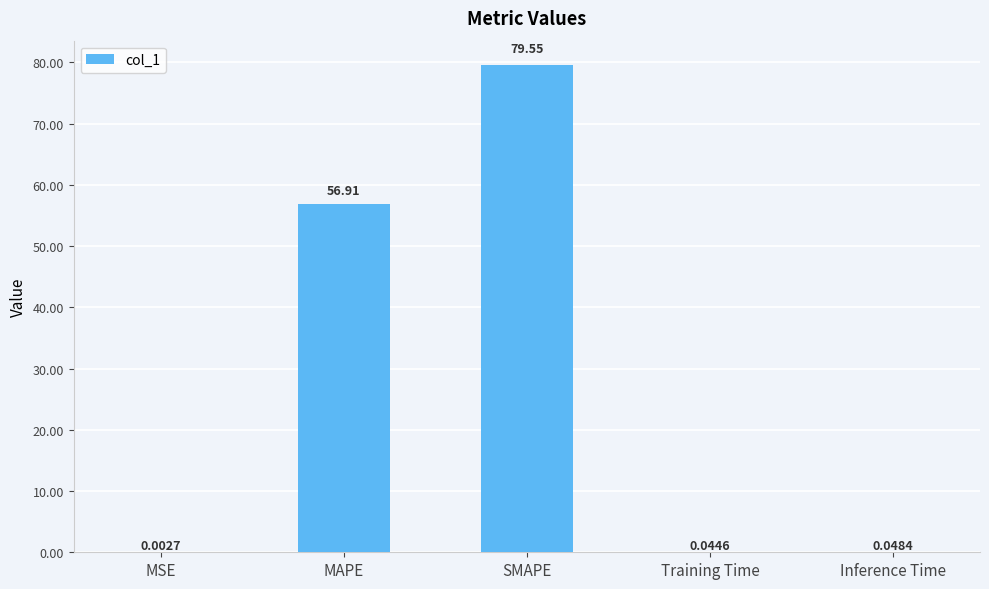

What is the sum of the values at MSE and SMAPE?

79.6